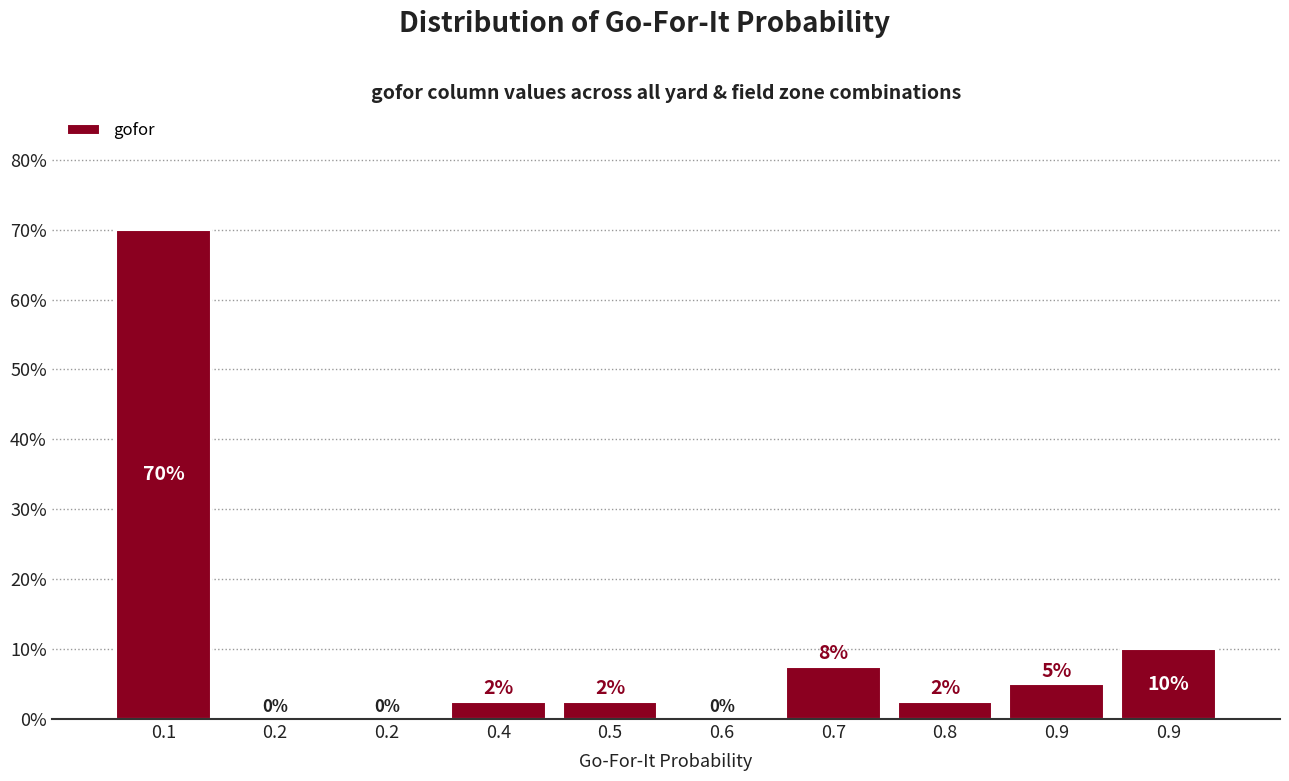

How many series are shown in this chart?

1